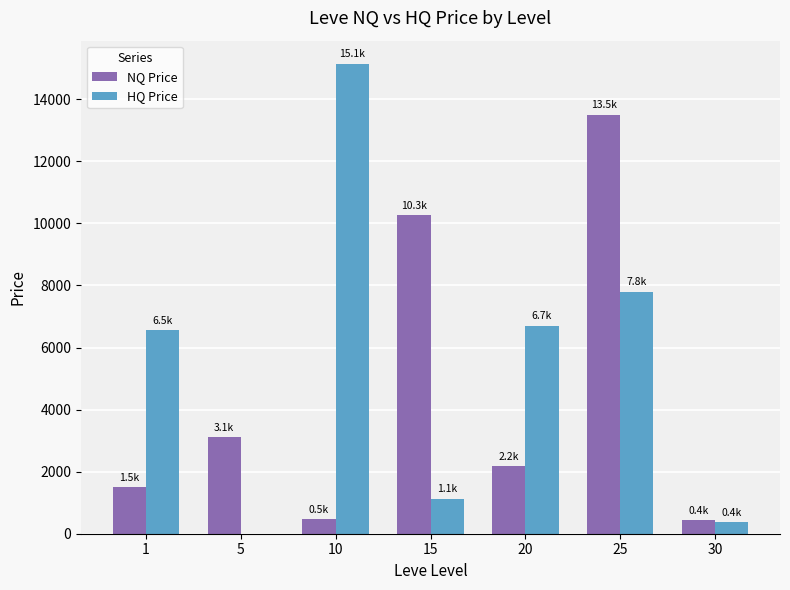

What is the sum of all NQ Price values?

31466.0